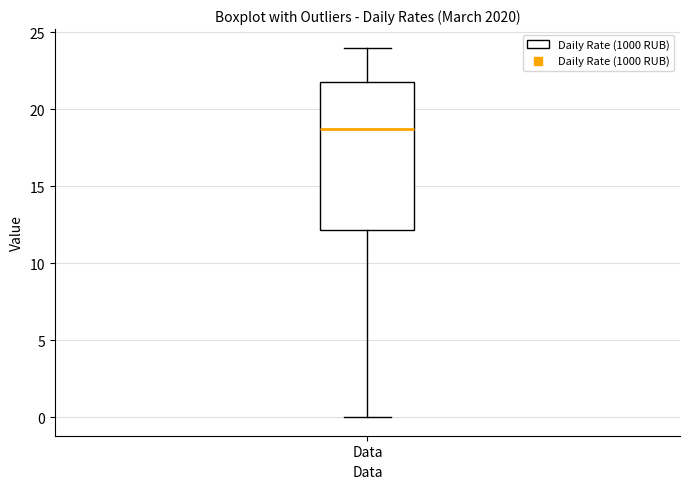

Transcribe this box plot: give where the median line is, the range the box spans, and where the two whiskers end, as read against the y-axis. The values are not printed on the chart, so give them approximately, as read against the axis.

median 18.5, box 12.0 to 22.0, whiskers 0.0 to 24.0